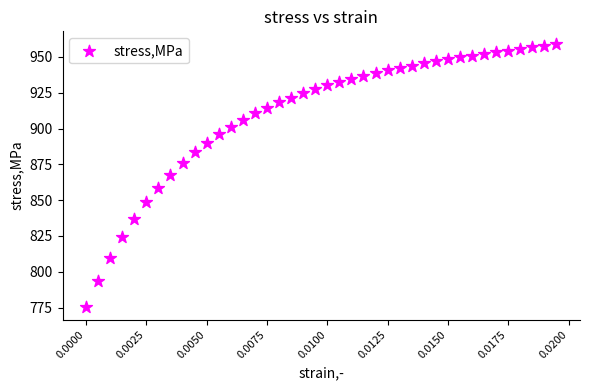

What is the range of Y values (max minus min)?

183.0